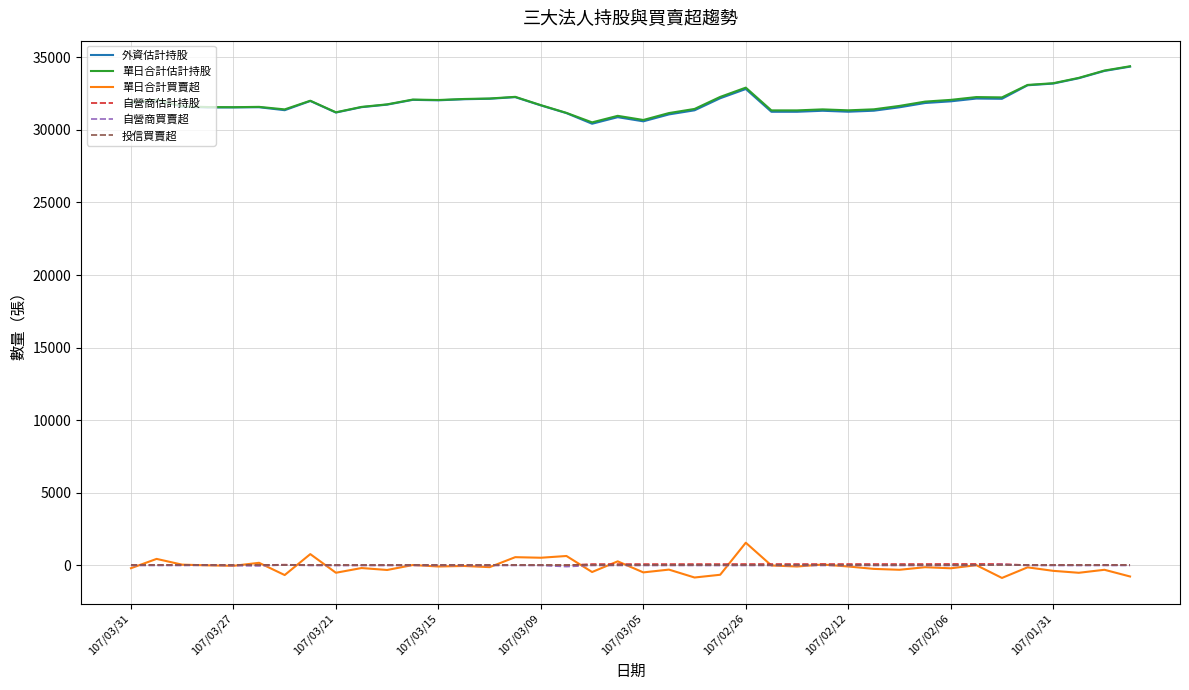

What is the difference between the maximum and second lowest values in the 外資估計持股 series?

3766